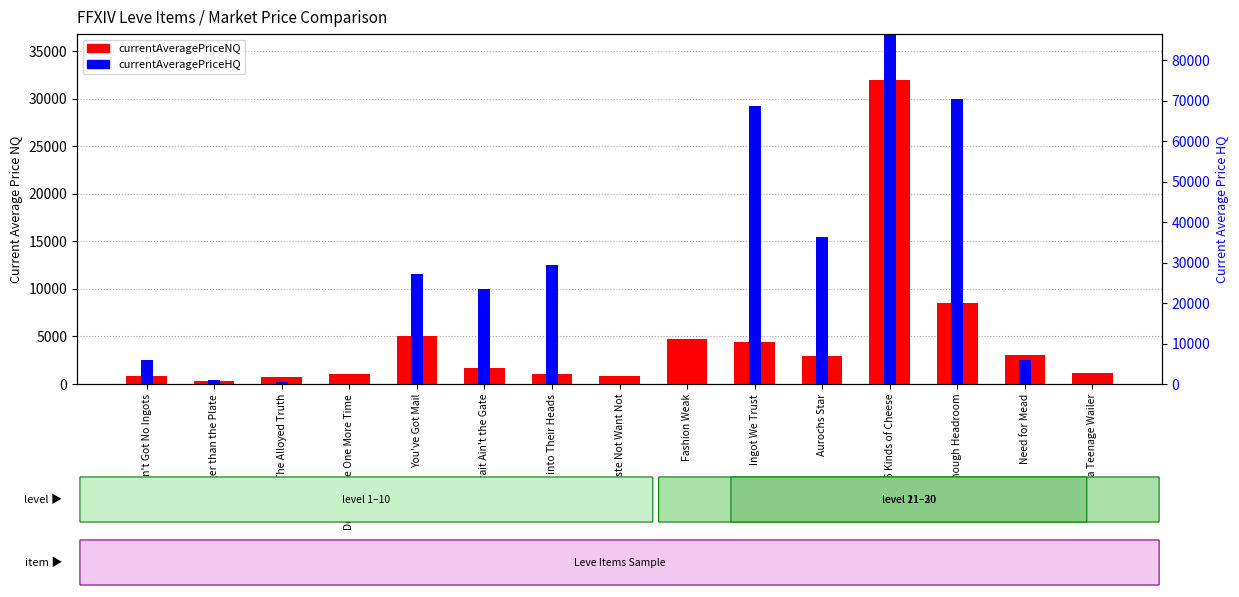

Reading left to right, extract all data points from this chart.

currentAveragePriceNQ: Ain't Got No Ingots=868.9	Eyes Bigger than the Plate=323.0	The Alloyed Truth=690.1	Don't Hit Me One More Time=1000.0	You've Got Mail=4999.0	Strait Ain't the Gate=1640.0	Get into Their Heads=1000.0	Waste Not Want Not=833.3	Fashion Weak=4699.8	Ingot We Trust=4456.6	Aurochs Star=2908.0	246 Kinds of Cheese=31996.2	Not Enough Headroom=8500.0	Need for Mead=3000.0	I Was a Teenage Wailer=1206.7
currentAveragePriceHQ: Ain't Got No Ingots=2497.3	Eyes Bigger than the Plate=446.3	The Alloyed Truth=220.7	Don't Hit Me One More Time=0.0	You've Got Mail=11590.0	Strait Ain't the Gate=10002.0	Get into Their Heads=12500.0	Waste Not Want Not=0.0	Fashion Weak=0.0	Ingot We Trust=29230.8	Aurochs Star=15500.0	246 Kinds of Cheese=75250.0	Not Enough Headroom=29999.0	Need for Mead=2500.0	I Was a Teenage Wailer=0.0